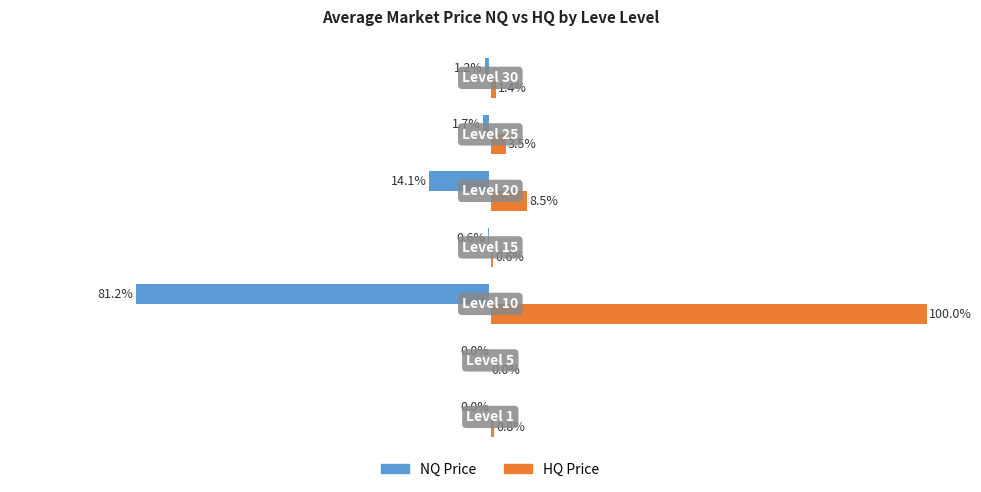

Which series has the largest total across all categories?

HQ Price